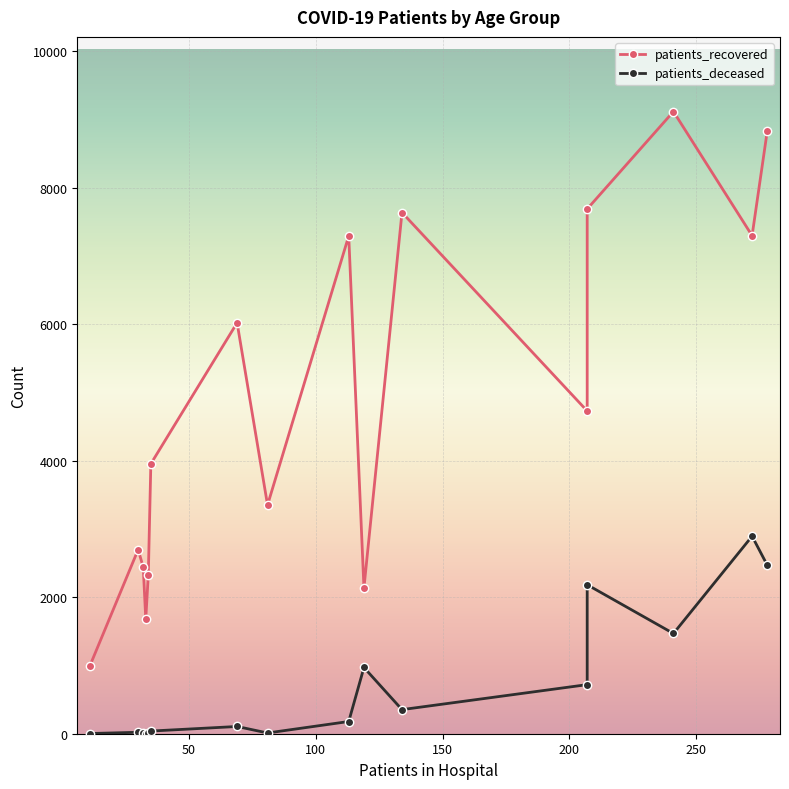

Reading left to right, extract all data points from this chart.

patients_recovered: 997	2697	2437	1679	2329	3953	6019	3350	7291	2135	7634	4727	7686	9113	7295	8834
patients_deceased: 3	21	13	3	14	39	106	11	179	970	353	719	2182	1468	2893	2467